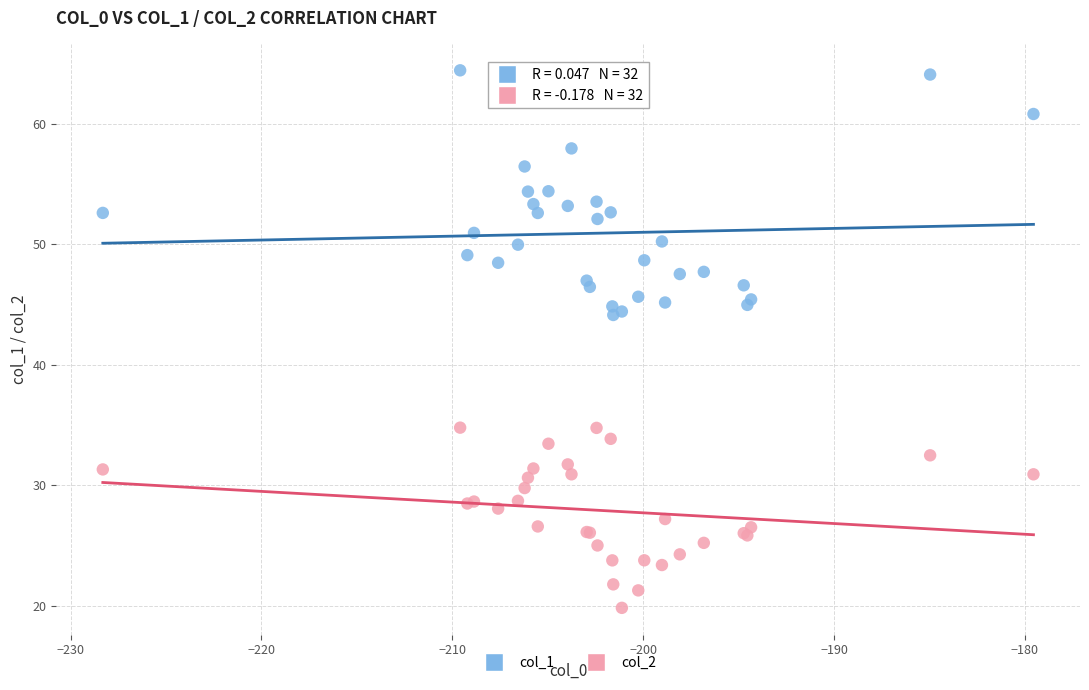

What are all the series names shown in the legend?

col_1, col_2